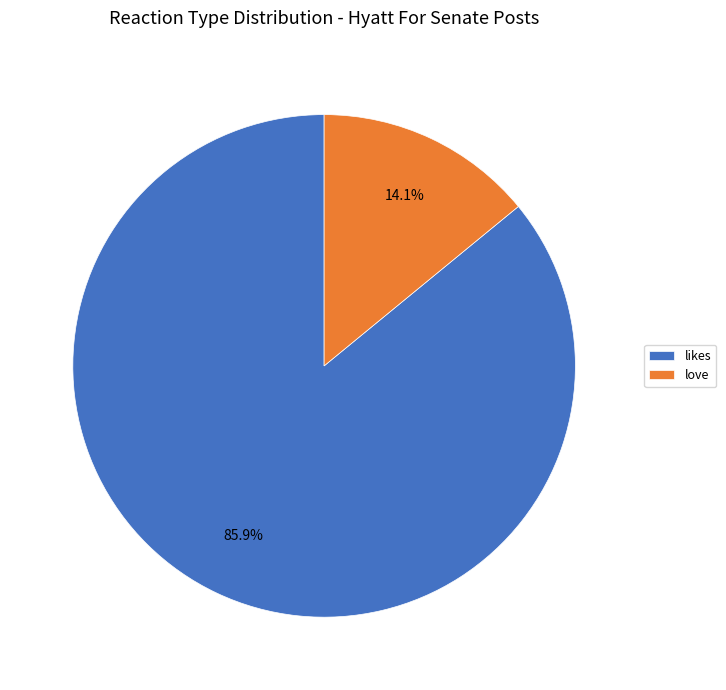

Which category accounts for the majority?

likes